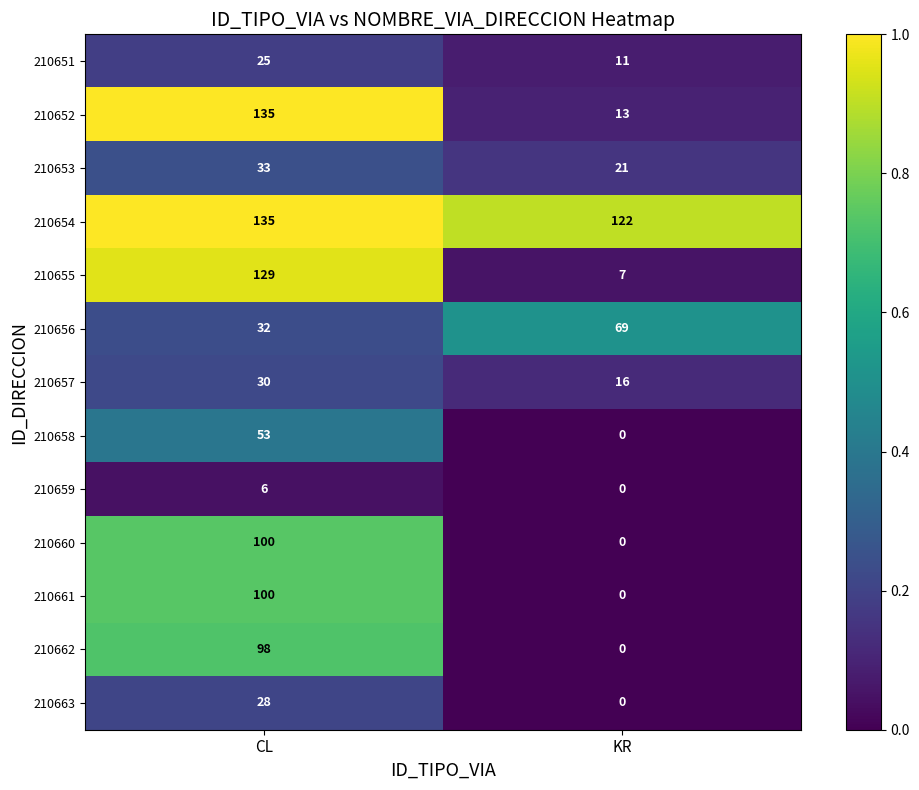

What is the total value across all series at CL?

904